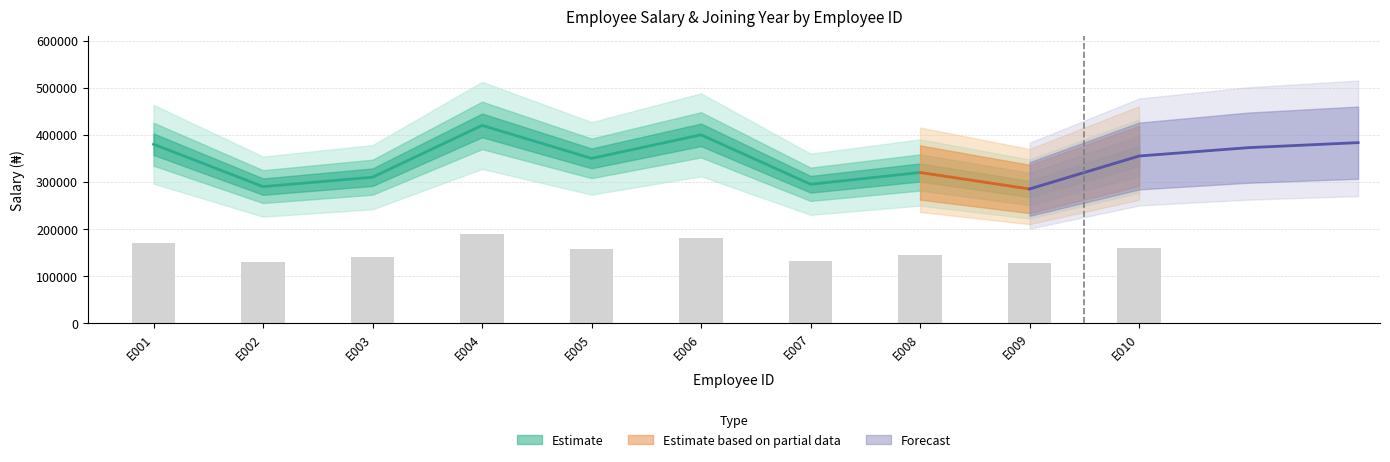

Between E001 and E009, which is larger?

E001